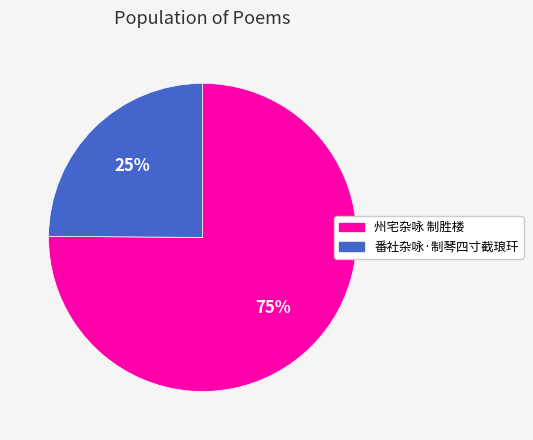

To the nearest percent, what is the difference between the 州宅杂咏 制胜楼 and 番社杂咏·制琴四寸截琅玕 slice percentages?

50%